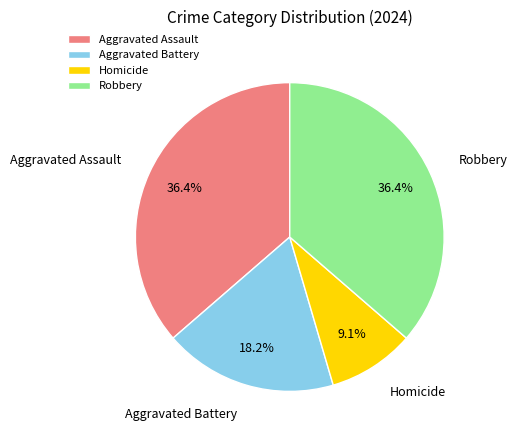

Between Aggravated Battery and Robbery, which is larger?

Robbery